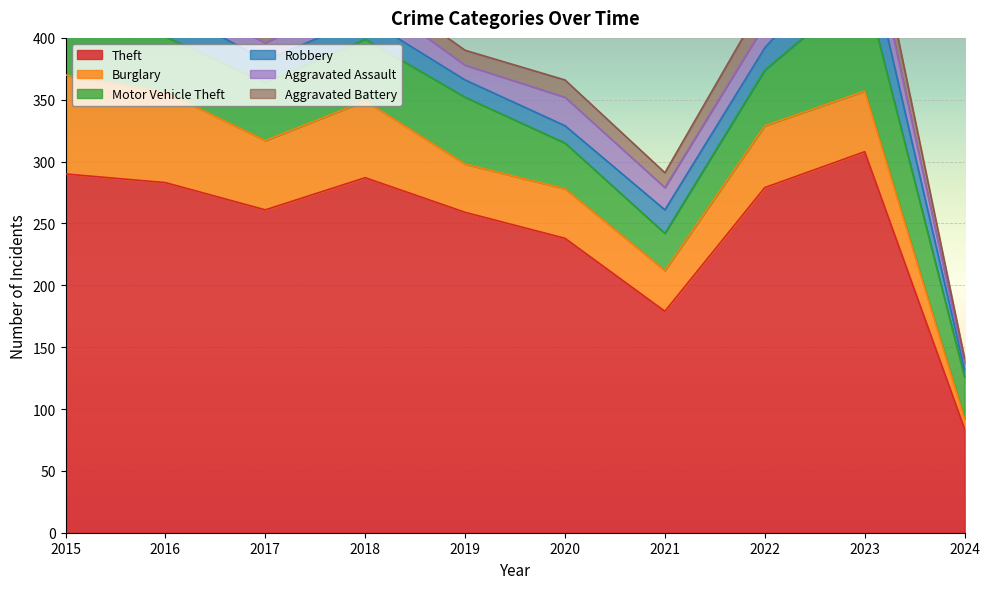

Reading left to right, list all the values displayed in this chart.

Theft: 2015=290	2016=283	2017=261	2018=287	2019=259	2020=238	2021=179	2022=279	2023=308	2024=84
Burglary: 2015=80	2016=73	2017=56	2018=62	2019=39	2020=40	2021=33	2022=50	2023=49	2024=8
Motor Vehicle Theft: 2015=40	2016=45	2017=47	2018=50	2019=54	2020=37	2021=30	2022=45	2023=85	2024=34
Robbery: 2015=24	2016=24	2017=18	2018=17	2019=14	2020=14	2021=19	2022=18	2023=39	2024=6
Aggravated Assault: 2015=11	2016=12	2017=14	2018=20	2019=12	2020=23	2021=18	2022=19	2023=26	2024=5
Aggravated Battery: 2015=8	2016=6	2017=13	2018=11	2019=12	2020=14	2021=12	2022=20	2023=23	2024=4